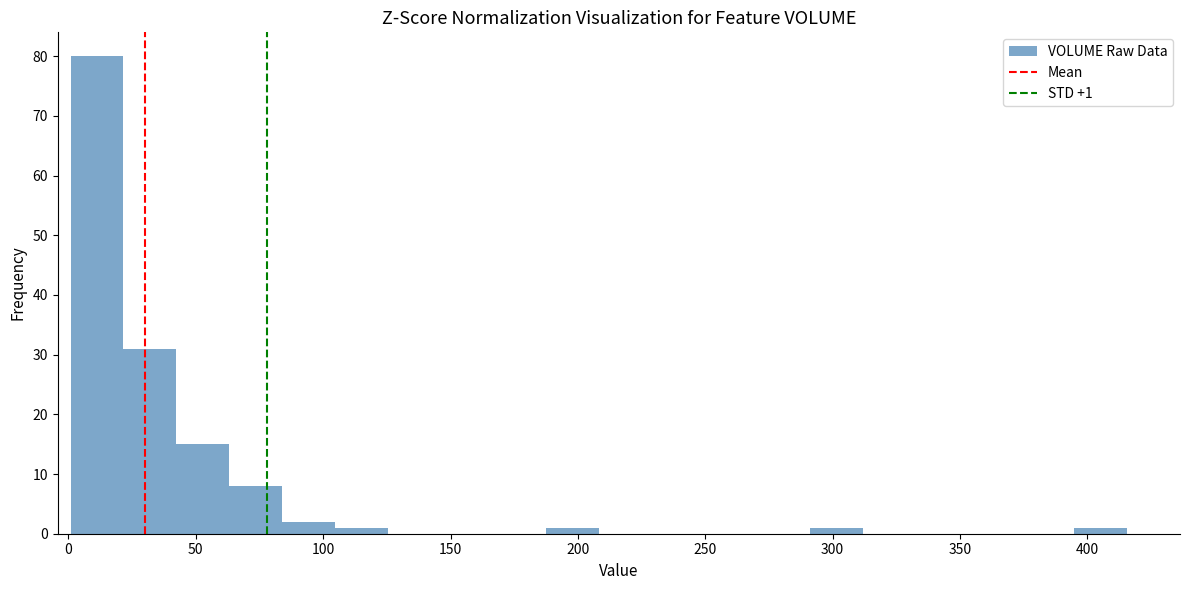

Over which range of the x-axis is the bar tallest?

0 to 20